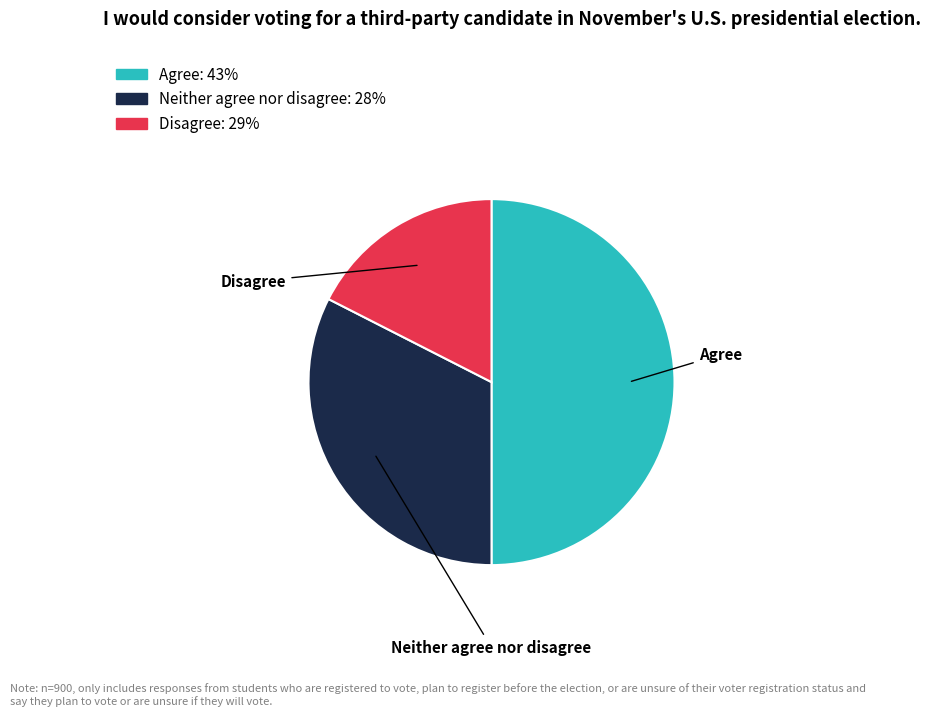

Combined, do Agree and Neither agree nor disagree account for over 50%?

Yes